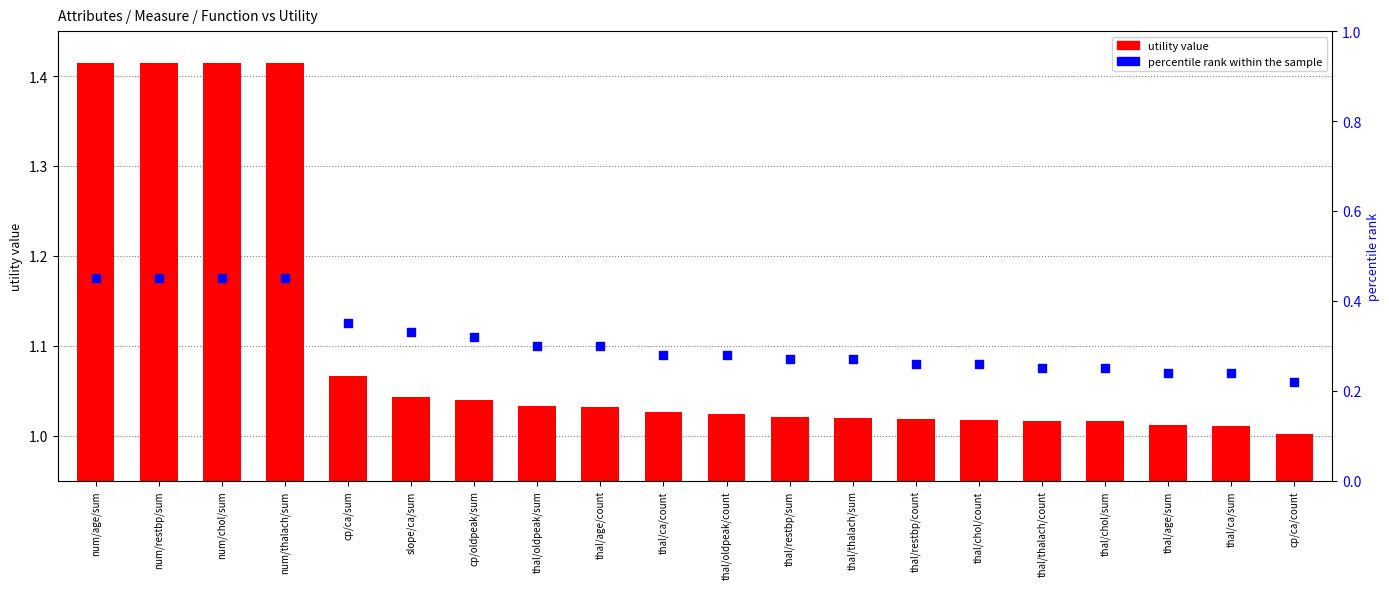

At how many categories does at least one series exceed 1?

20